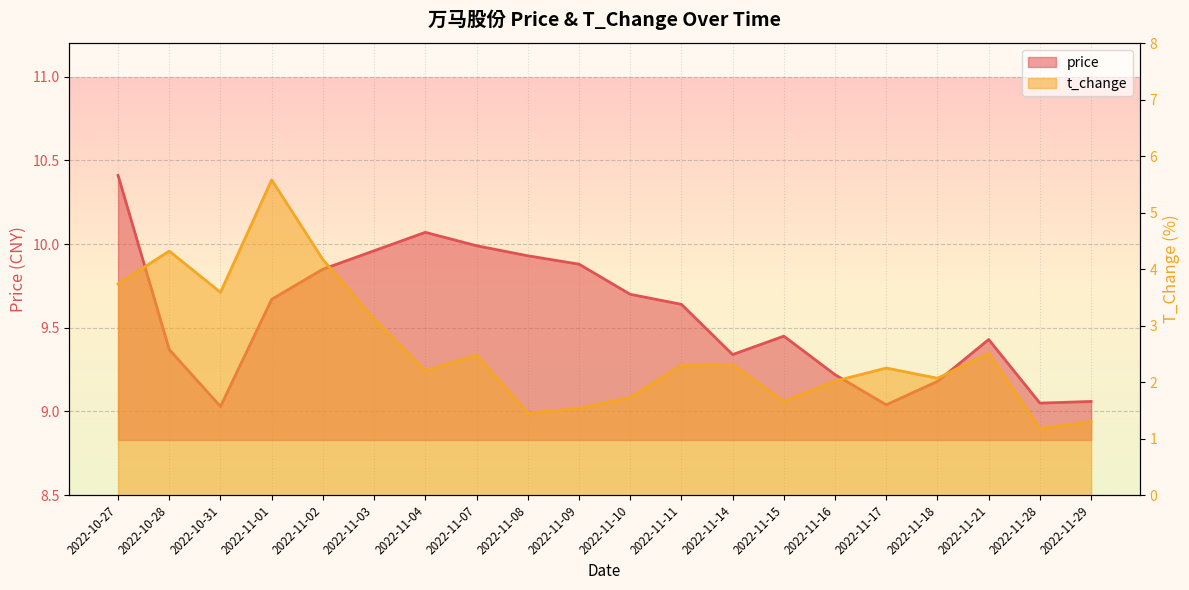

True or false: t_change and price cross at least once.

False